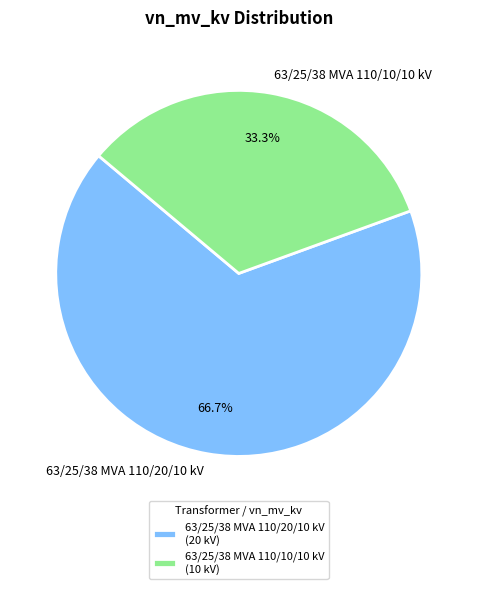

Which category has the biggest portion of the pie?

63/25/38 MVA 110/20/10 kV